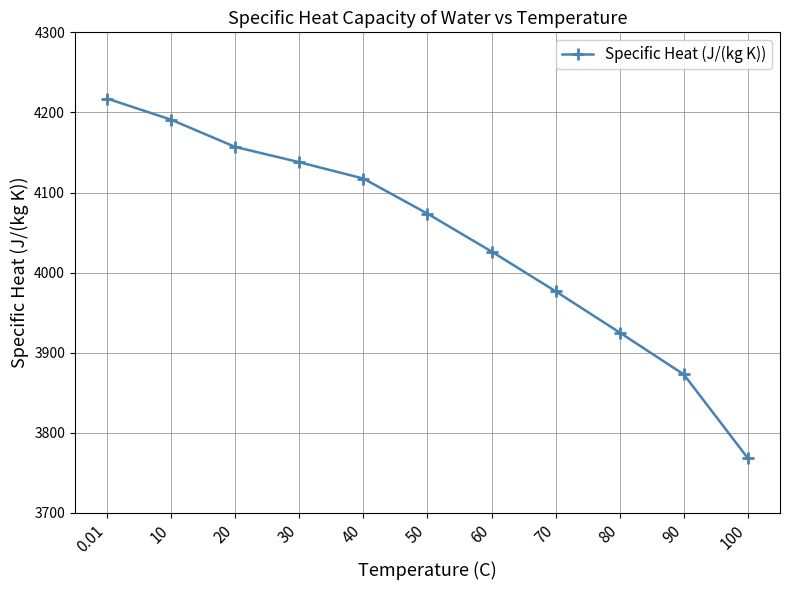

At which label does the data first exceed 4073?

0.01